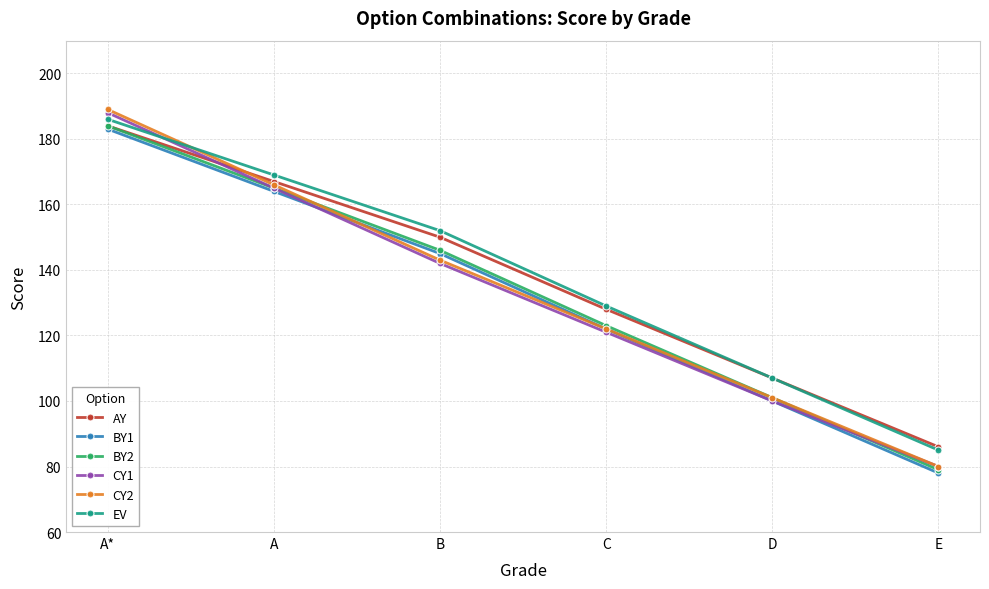

True or false: BY1 and BY2 cross at least once.

False